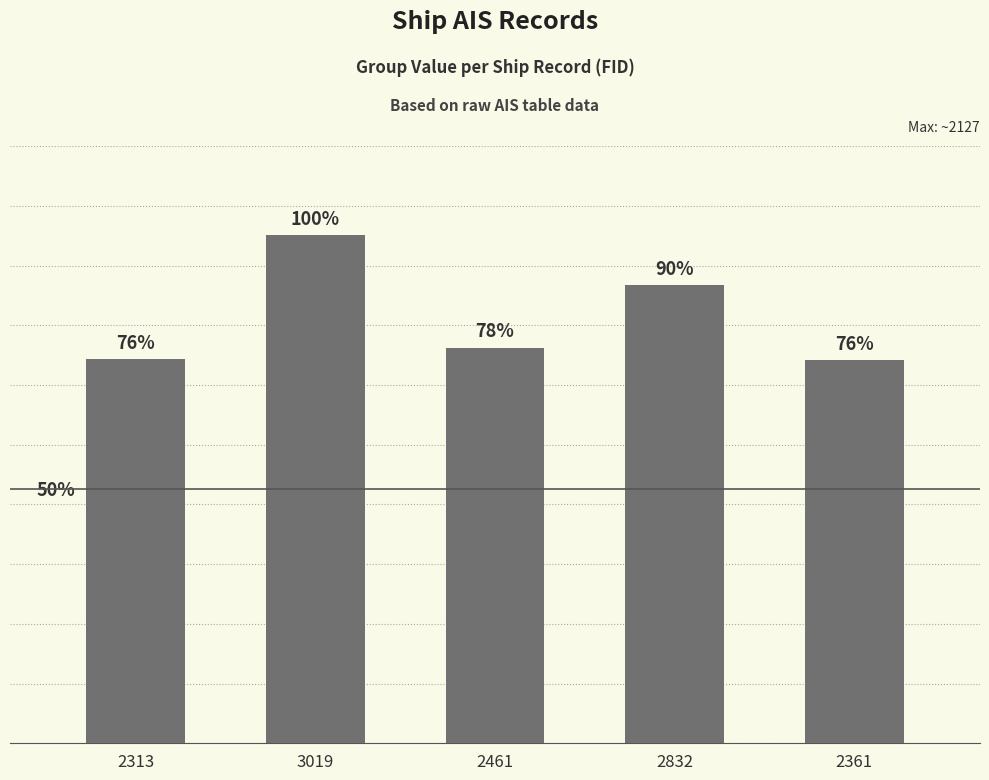

Is it true that the value at 3019 is 2127?

True